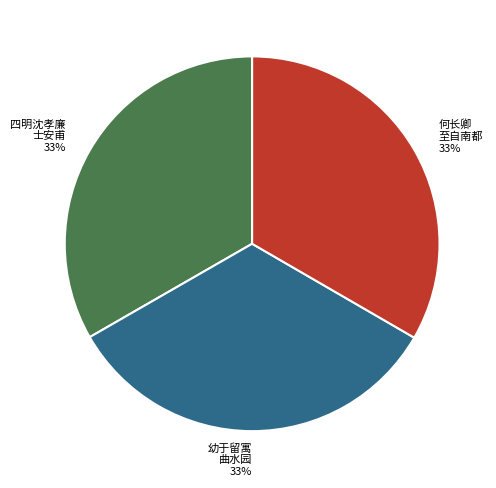

To the nearest percent, what portion does 幼于留寓 曲水园 represent?

33%